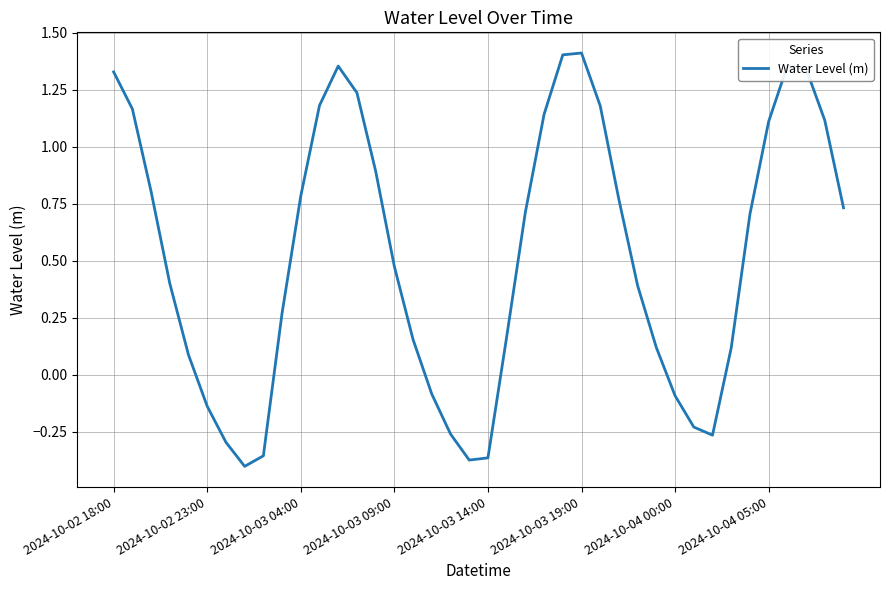

Does the chart have visible grid lines?

Yes